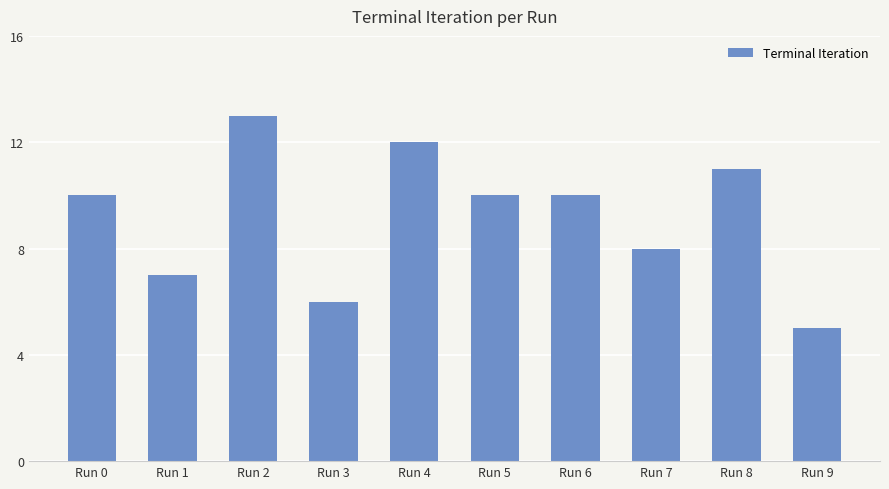

What is the value of the 3rd bar from the left?

13